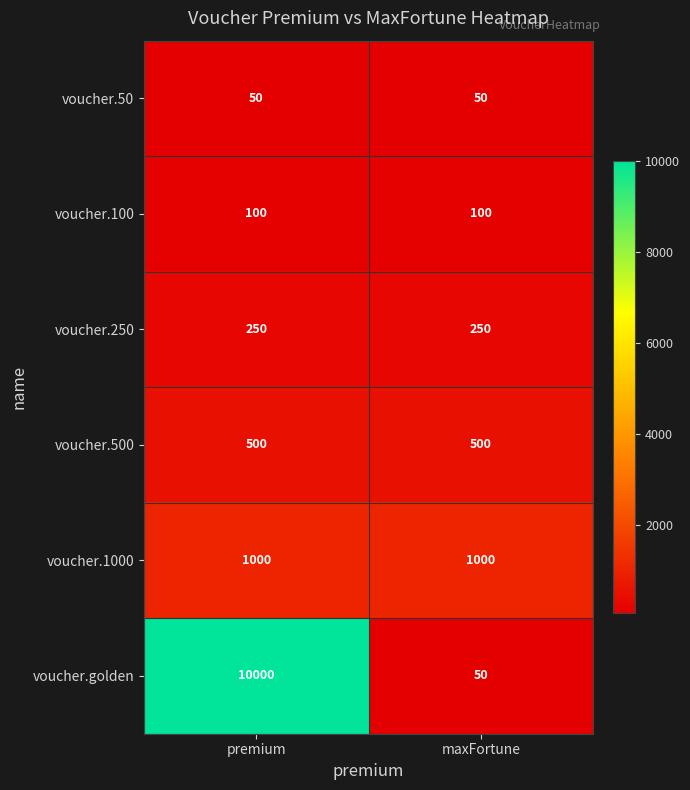

What is the sum of the voucher.250 values at premium and maxFortune?

500